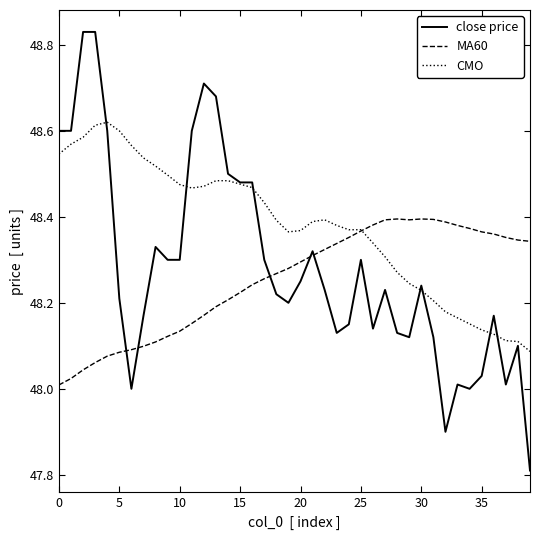

How many lines are shown in the chart?

3